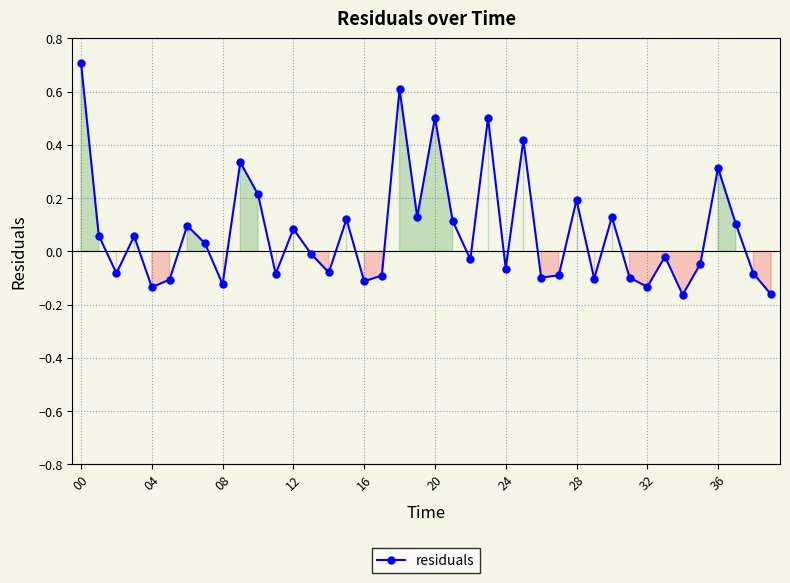

True or false: there are more than 1 points higher than both neighbors.

True